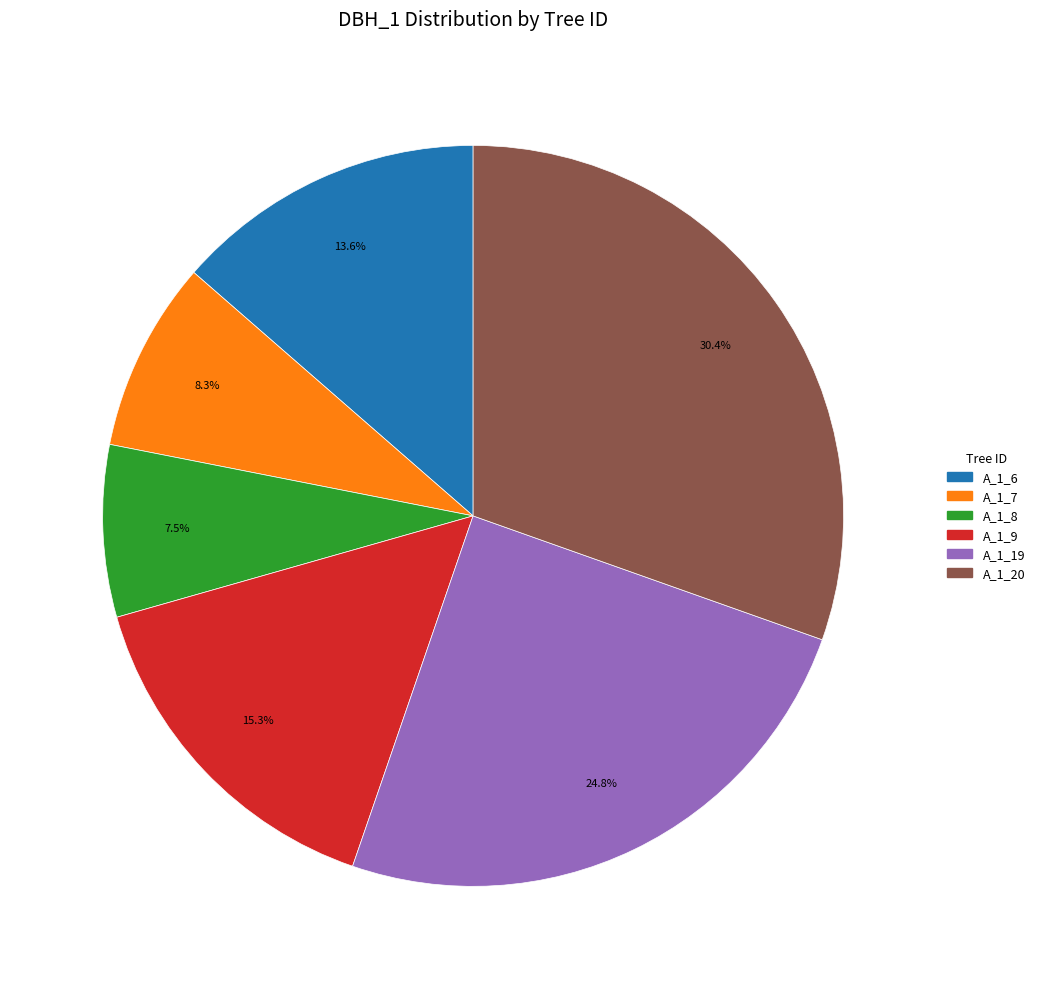

Does any single category account for the majority?

No